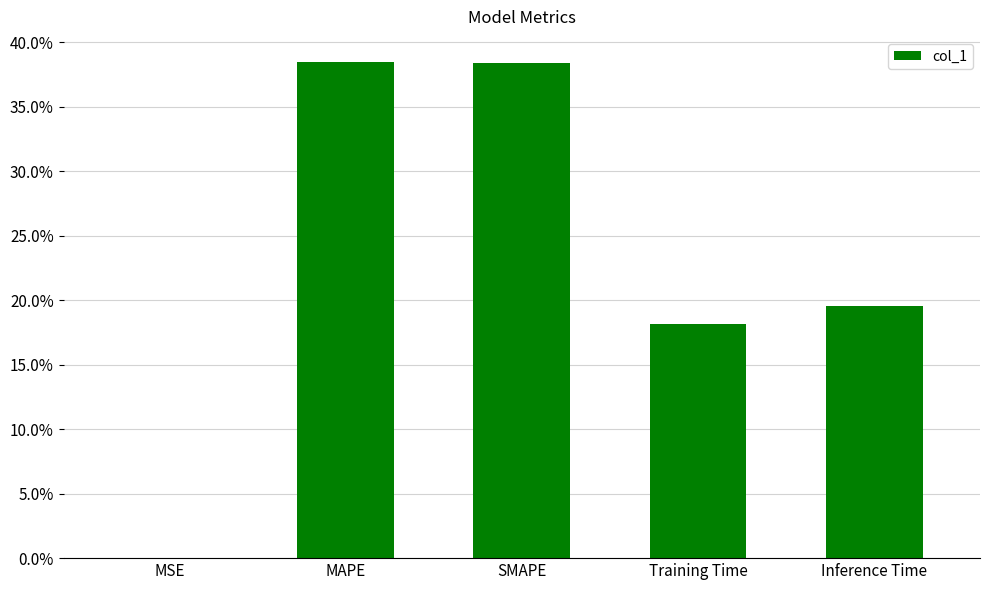

Are the bars horizontal?

No